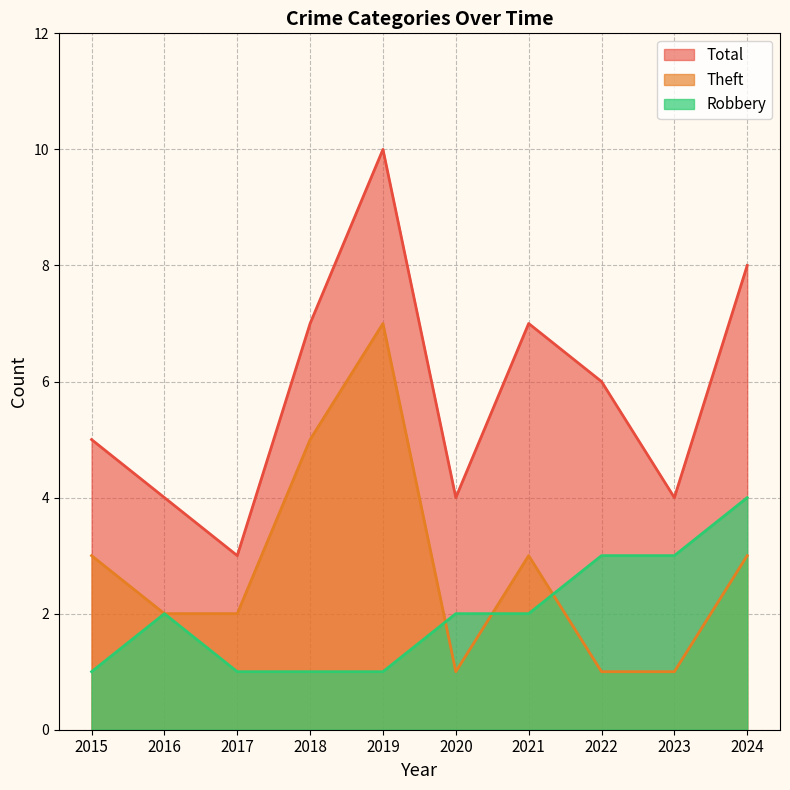

Where do Theft and Robbery first cross each other?

2019 and 2020